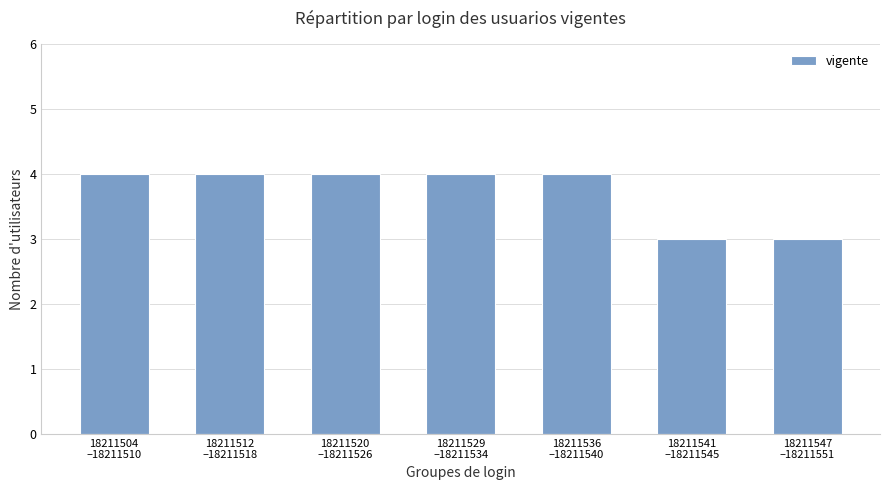

What is the difference between the maximum and minimum values?

1